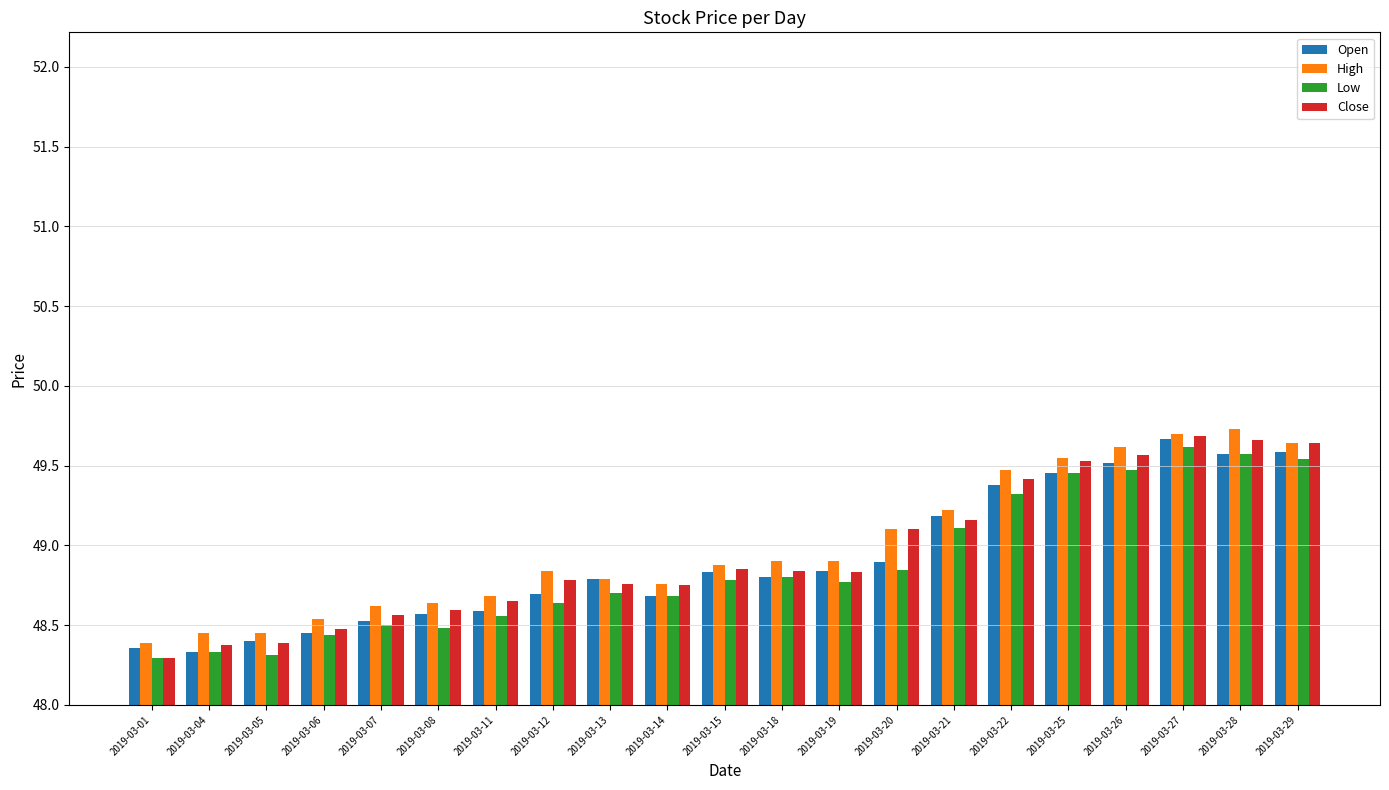

Are the bars grouped side by side (vs. stacked)?

Yes